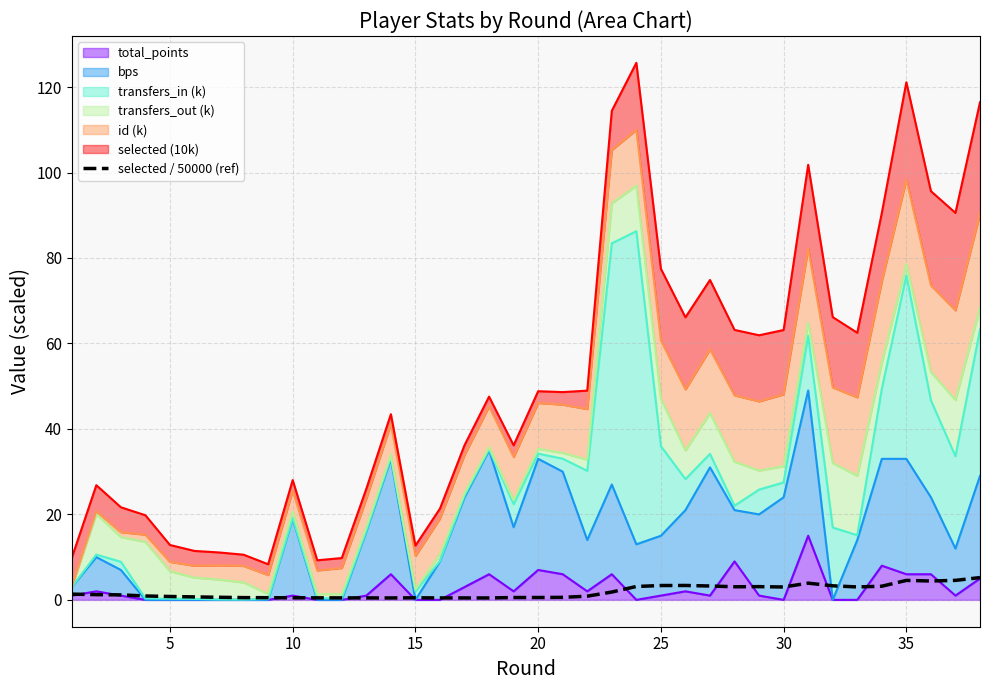

True or false: the data shows 0.5 at 10.

True